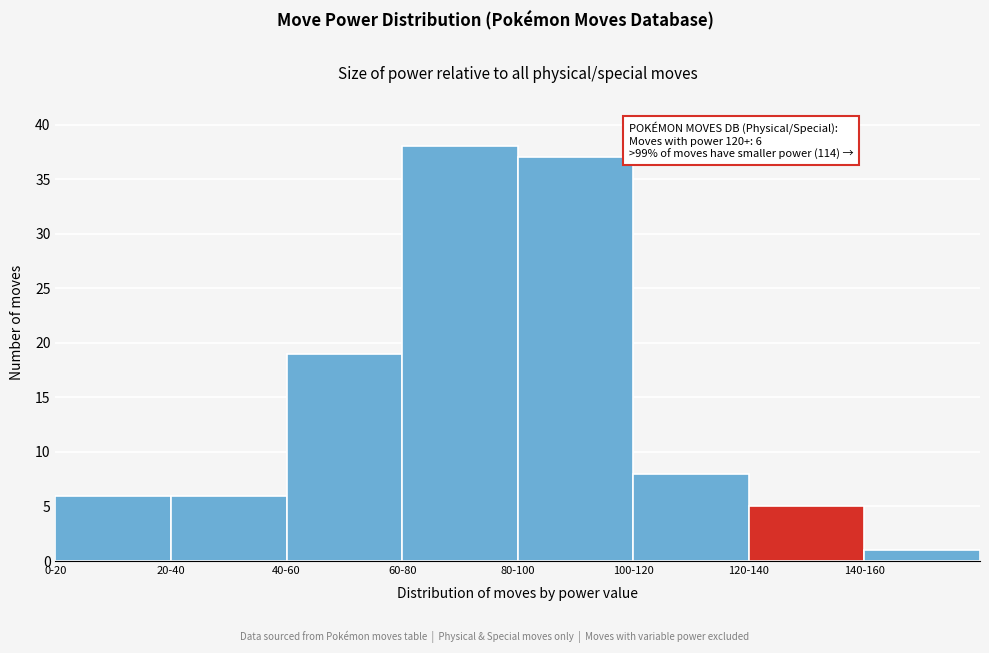

Reading left to right, what are all the values shown in this chart?

0-20=6	20-40=6	40-60=19	60-80=38	80-100=37	100-120=8	120-140=5	140-160=1